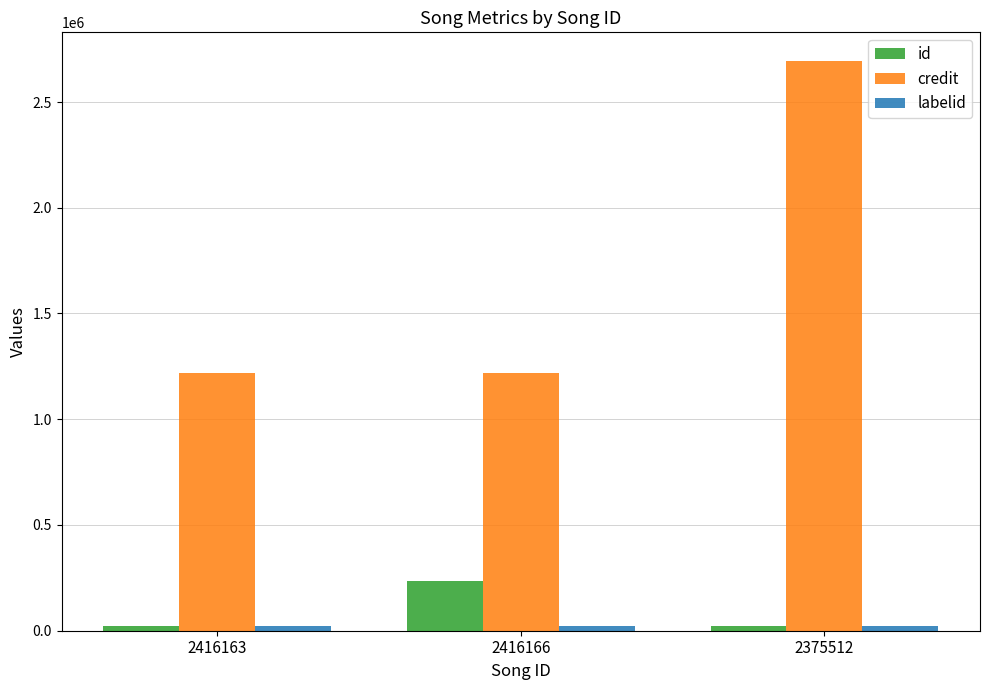

Is it true that id equals 21753 at 2416163?

True